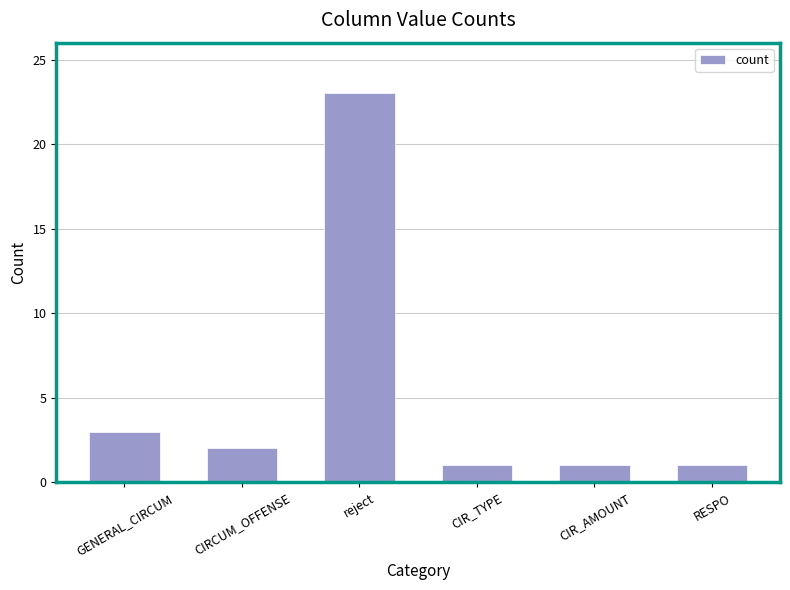

What is the approximate value at reject, to the nearest 10?

20